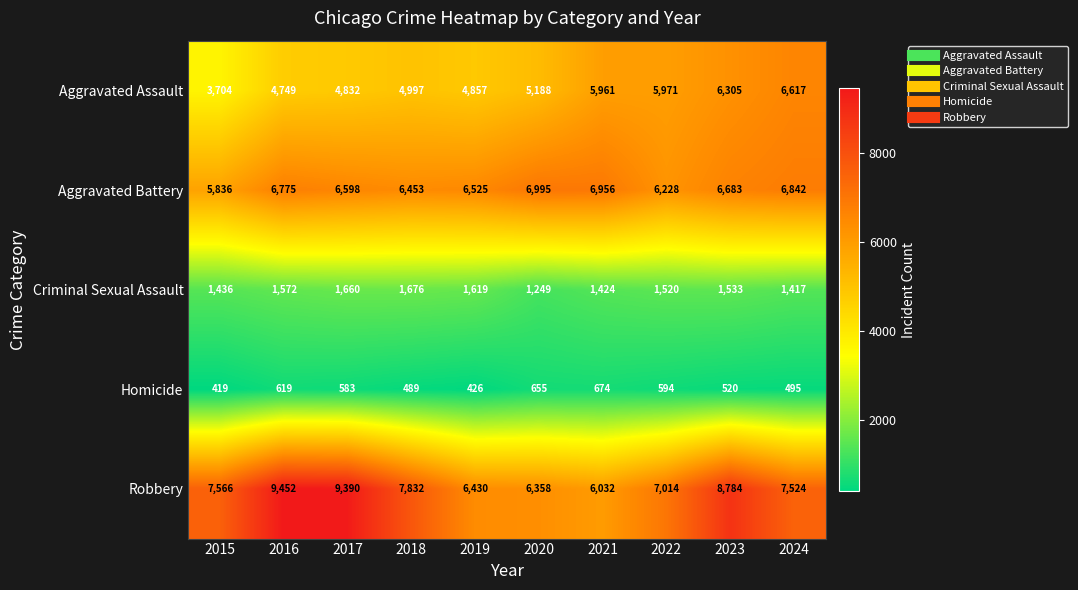

The value of Robbery at 2020 is 6358. True or false?

True